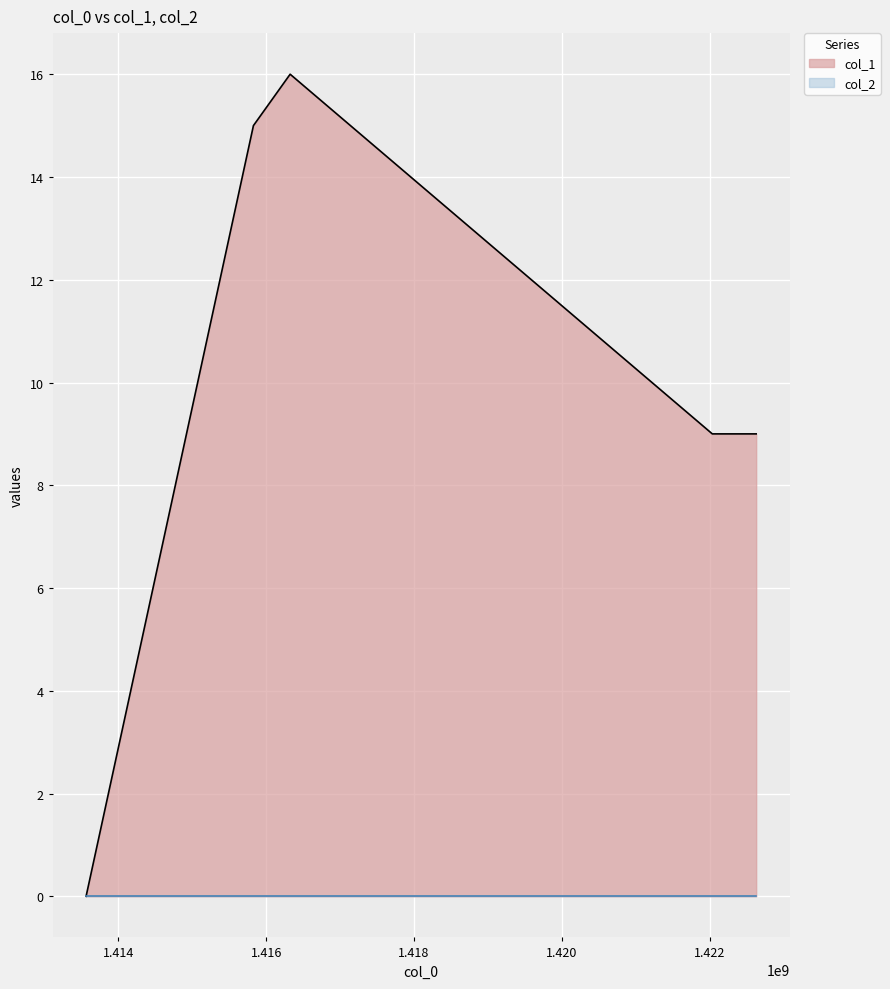

Where is the data nearest to the value 8?

1422036506